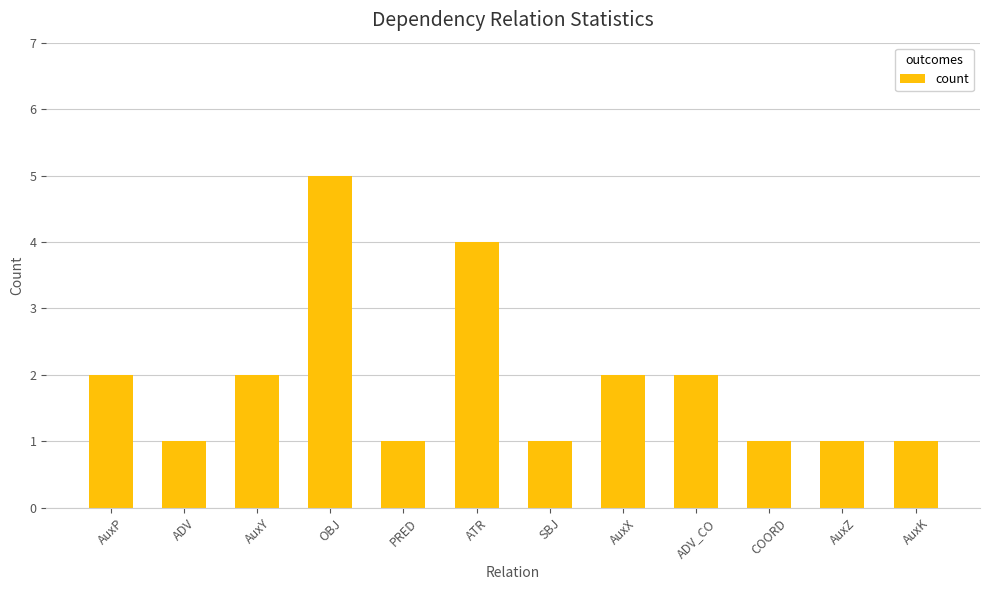

The chart shows a value of 0 at COORD. True or false?

False